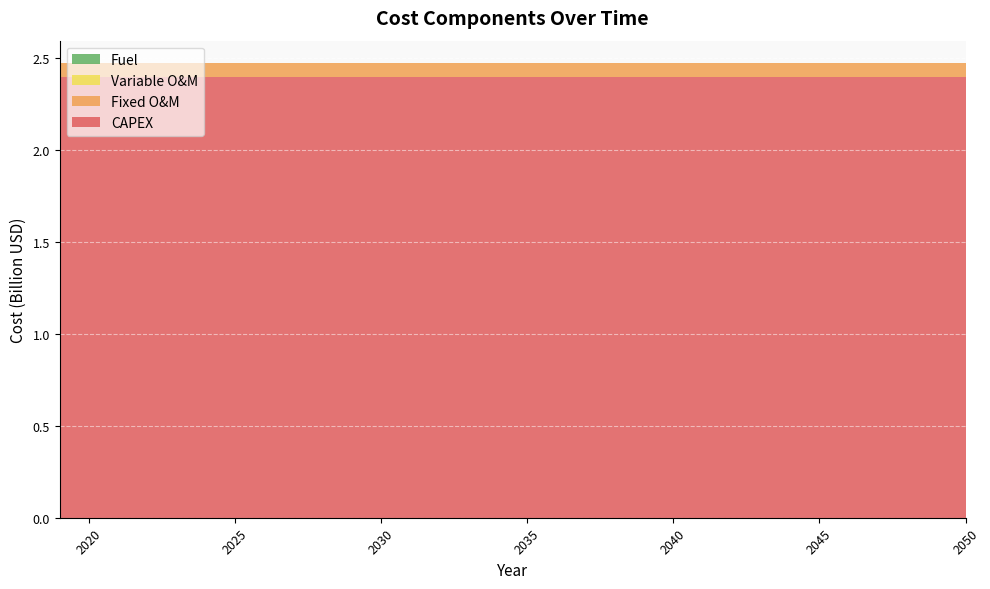

Reading right to left, extract all data points from this chart.

CAPEX: 2050=2400000000	2049=2400000000	2048=2400000000	2047=2400000000	2046=2400000000	2045=2400000000	2044=2400000000	2043=2400000000	2042=2400000000	2041=2400000000	2040=2400000000	2039=2400000000	2038=2400000000	2037=2400000000	2036=2400000000	2035=2400000000	2034=2400000000	2033=2400000000	2032=2400000000	2031=2400000000	2030=2400000000	2029=2400000000	2028=2400000000	2027=2400000000	2026=2400000000	2025=2400000000	2024=2400000000	2023=2400000000	2022=2400000000	2021=2400000000	2020=2400000000	2019=2400000000
Fixed O&M: 2050=72000000	2049=72000000	2048=72000000	2047=72000000	2046=72000000	2045=72000000	2044=72000000	2043=72000000	2042=72000000	2041=72000000	2040=72000000	2039=72000000	2038=72000000	2037=72000000	2036=72000000	2035=72000000	2034=72000000	2033=72000000	2032=72000000	2031=72000000	2030=72000000	2029=72000000	2028=72000000	2027=72000000	2026=72000000	2025=72000000	2024=72000000	2023=72000000	2022=72000000	2021=72000000	2020=72000000	2019=72000000
Variable O&M: 2050=0	2049=0	2048=0	2047=0	2046=0	2045=0	2044=0	2043=0	2042=0	2041=0	2040=0	2039=0	2038=0	2037=0	2036=0	2035=0	2034=0	2033=0	2032=0	2031=0	2030=0	2029=0	2028=0	2027=0	2026=0	2025=0	2024=0	2023=0	2022=0	2021=0	2020=0	2019=0
Fuel: 2050=0	2049=0	2048=0	2047=0	2046=0	2045=0	2044=0	2043=0	2042=0	2041=0	2040=0	2039=0	2038=0	2037=0	2036=0	2035=0	2034=0	2033=0	2032=0	2031=0	2030=0	2029=0	2028=0	2027=0	2026=0	2025=0	2024=0	2023=0	2022=0	2021=0	2020=0	2019=0